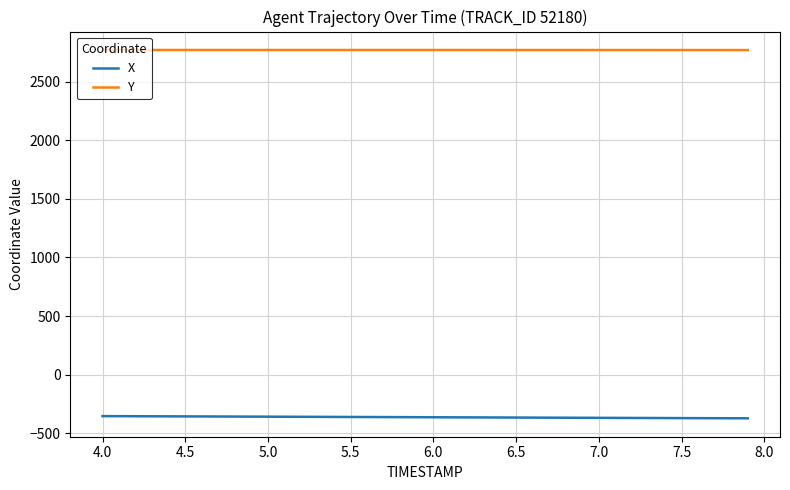

What is the lowest value of the X series?

-372.1